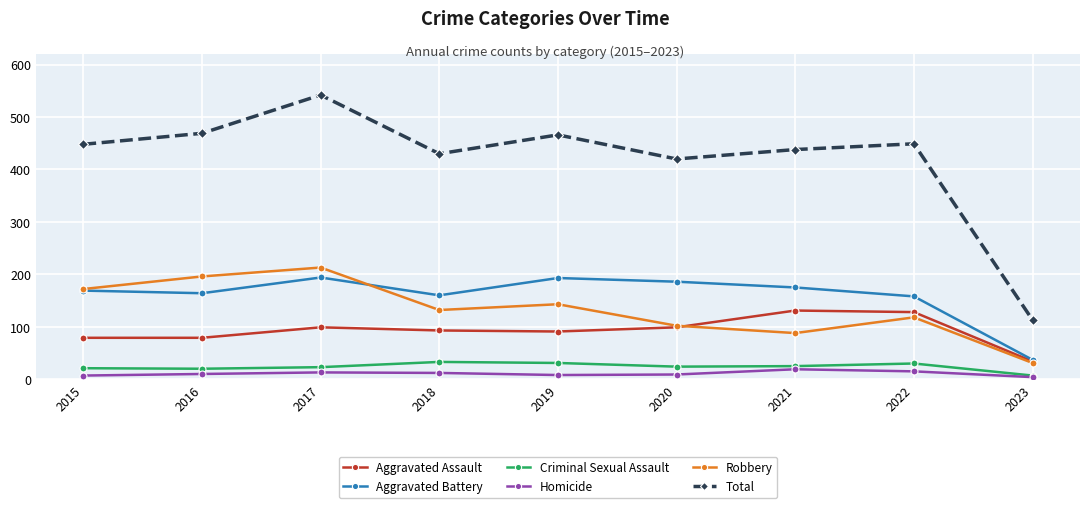

True or false: Homicide has a value of 12 at 2018.

True